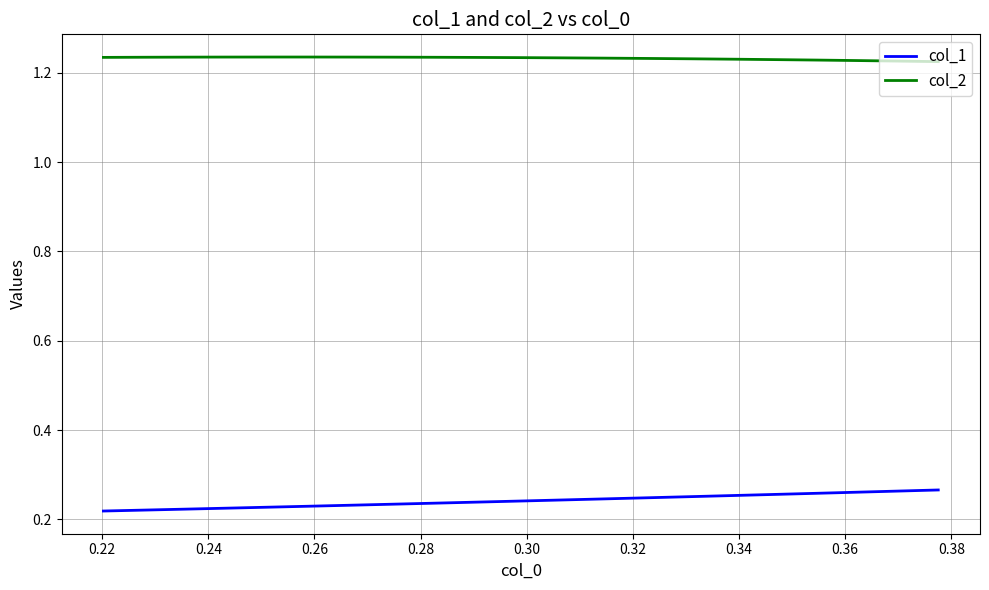

True or false: col_2 and col_1 cross at least once.

False